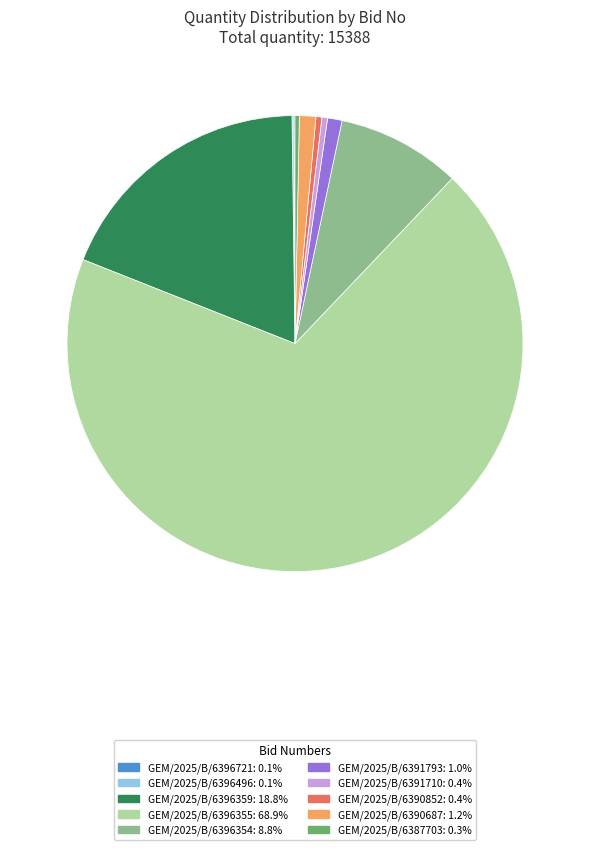

Is there a majority slice in this chart?

Yes